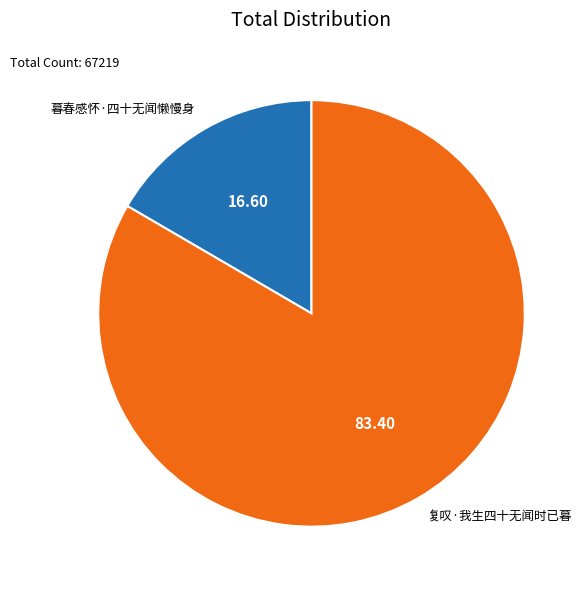

Which category has the smallest portion of the pie?

暮春感怀·四十无闻懒慢身